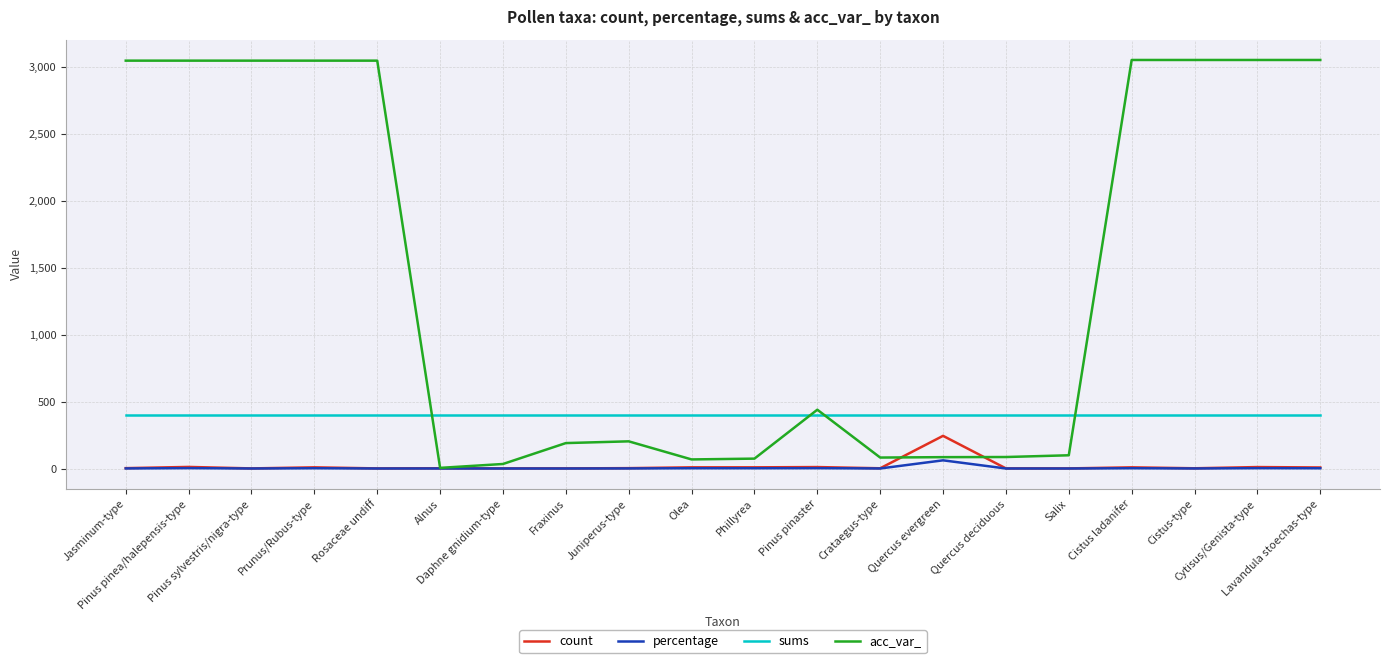

The sums series shows 398.0 at Fraxinus. True or false?

True